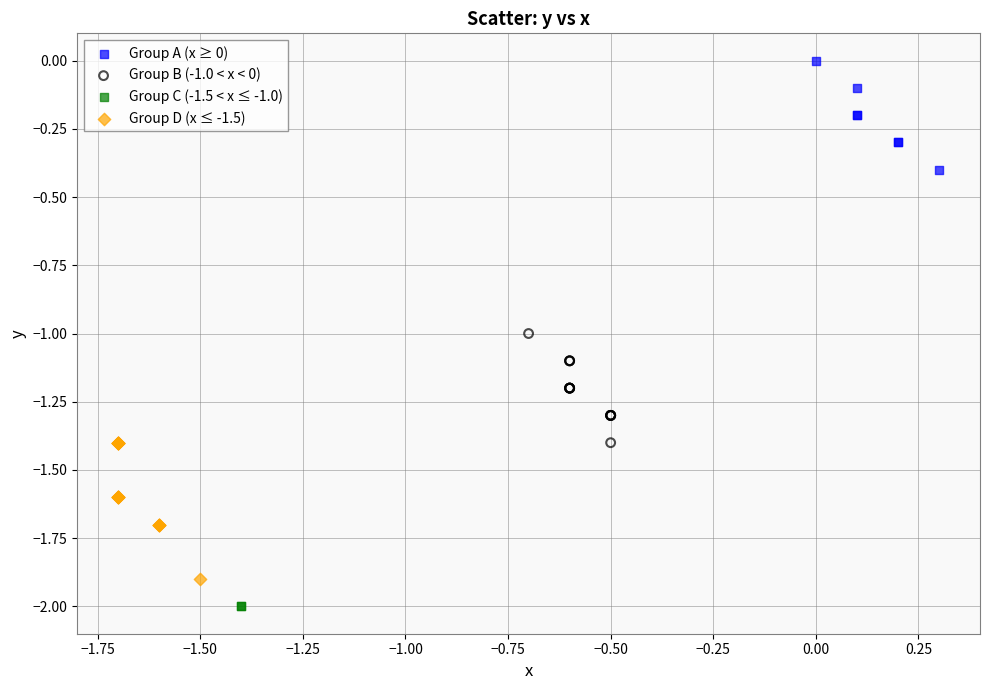

Which series reaches the maximum Y coordinate?

Group A (x ≥ 0)